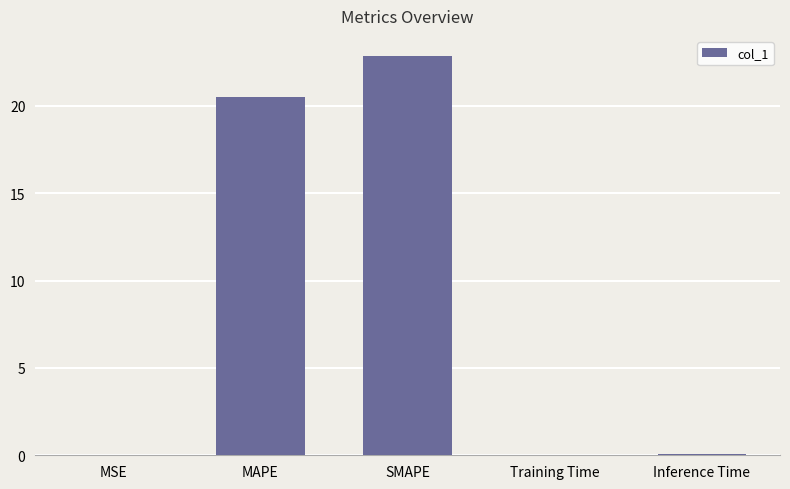

Is it true that the value at MAPE is 36.6?

False